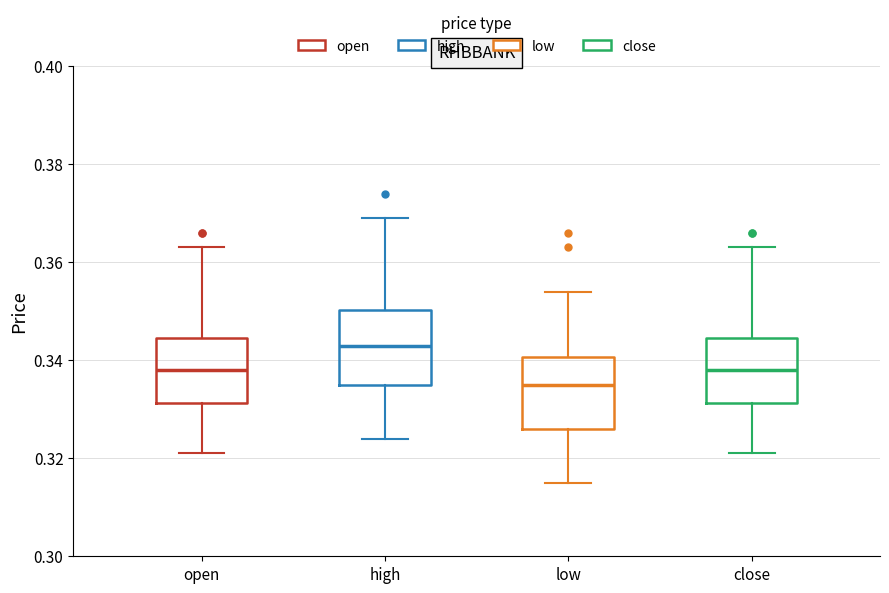

Which box has the highest median line?

high